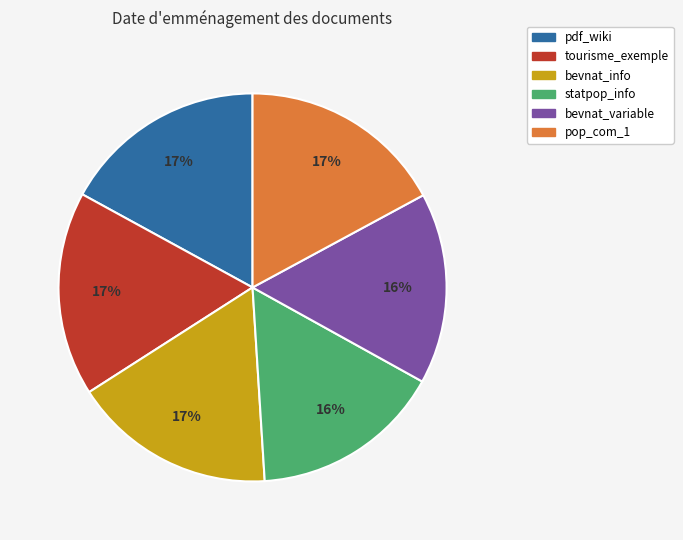

Which has a higher value, tourisme_exemple or statpop_info?

tourisme_exemple